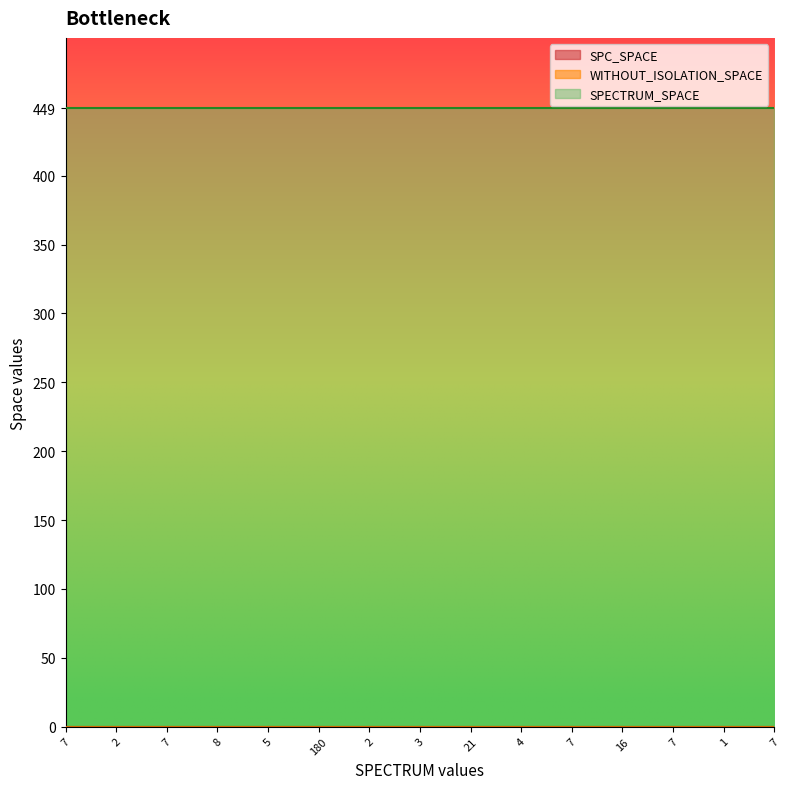

At which category is the sum across all series the highest?

7